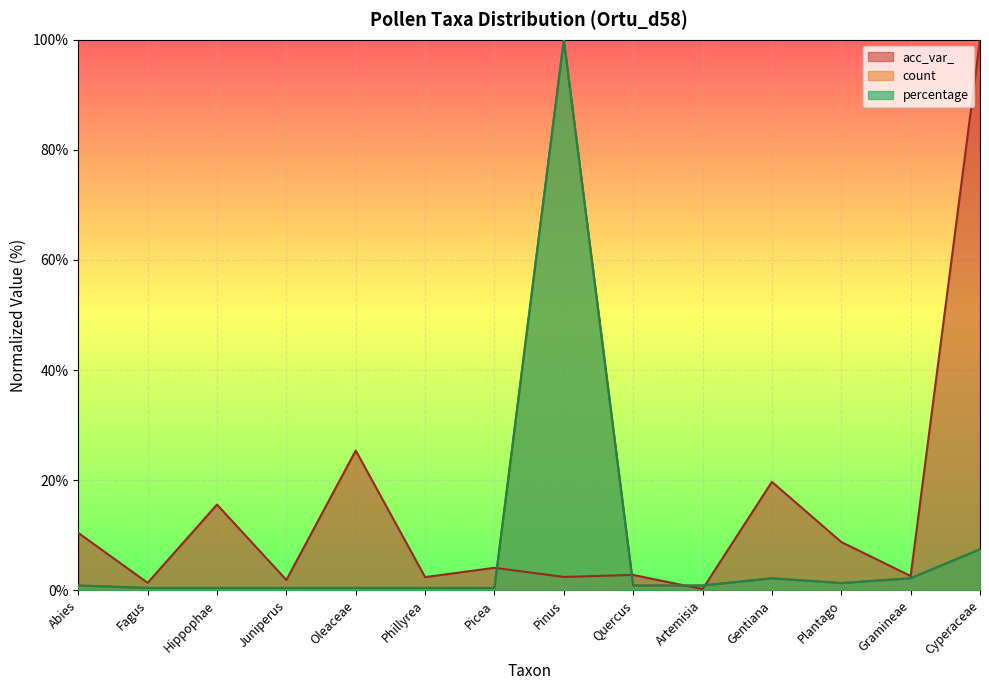

Reading left to right, what are all the values shown in this chart?

acc_var_: 10.4	1.4	15.6	1.9	25.4	2.4	4.1	2.4	2.8	0.2	19.7	8.8	2.6	100.0
count: 0.9	0.4	0.4	0.4	0.4	0.4	0.4	100.0	0.9	0.9	2.2	1.3	2.2	7.5
percentage: 0.9	0.4	0.4	0.4	0.4	0.4	0.4	100.0	0.9	0.9	2.2	1.3	2.2	7.5